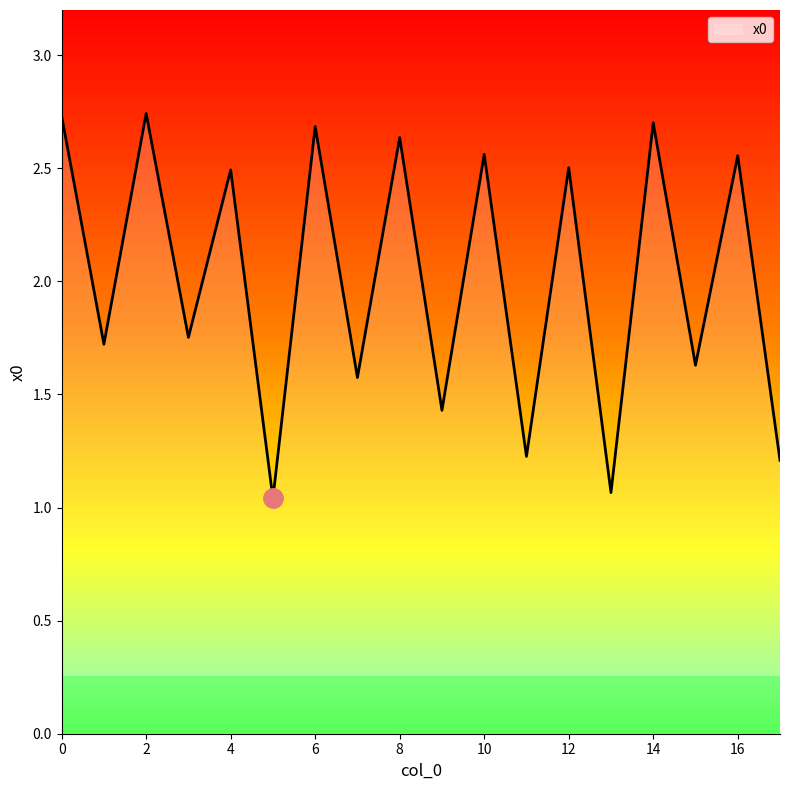

At which category does the data reach its first local peak?

2